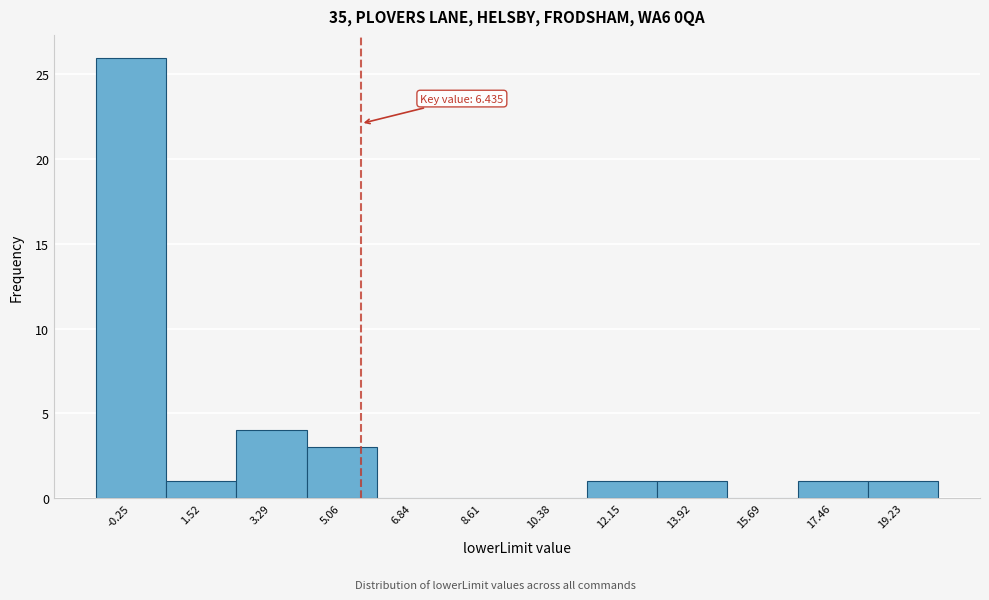

Reading left to right, list all the values displayed in this chart.

-0.25=26	1.52=1	3.29=4	5.06=3	6.84=0	8.61=0	10.38=0	12.15=1	13.92=1	15.69=0	17.46=1	19.23=1